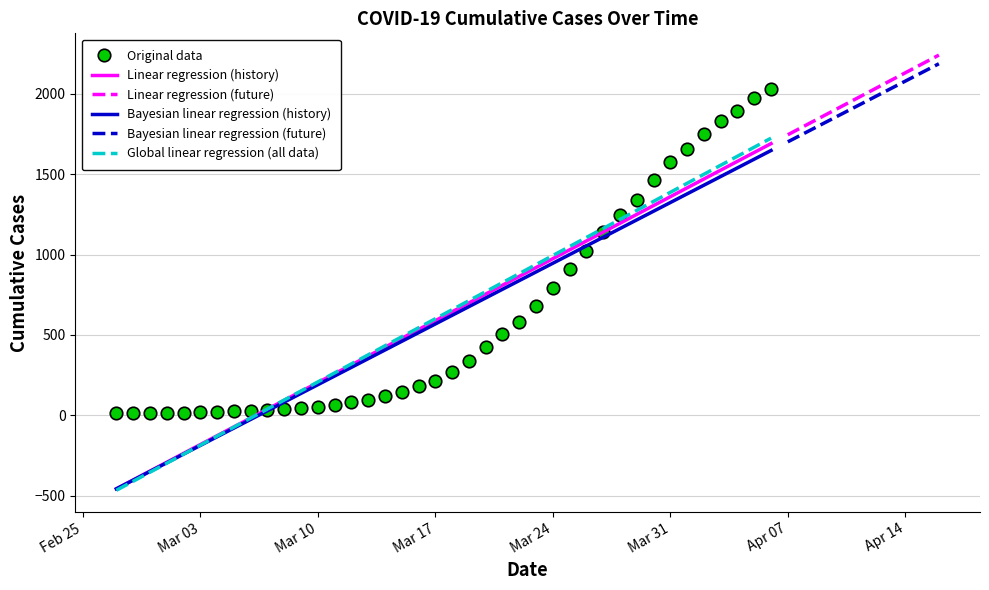

What is the difference between the maximum and minimum values?

2019